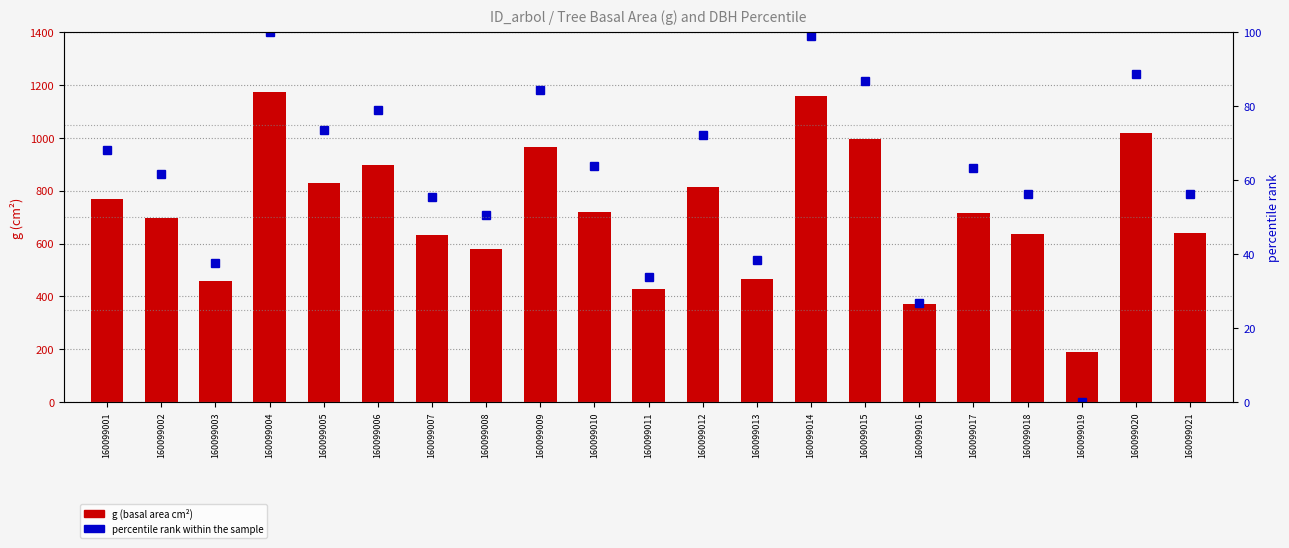

What is the difference between the g (basal area cm²) values at 160099021 and 160099017?

73.8